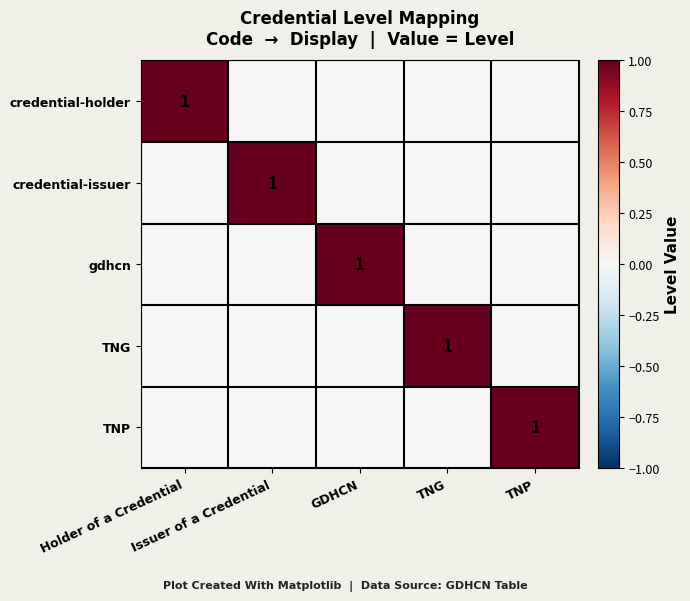

The value of TNG at TNG is 1. True or false?

True